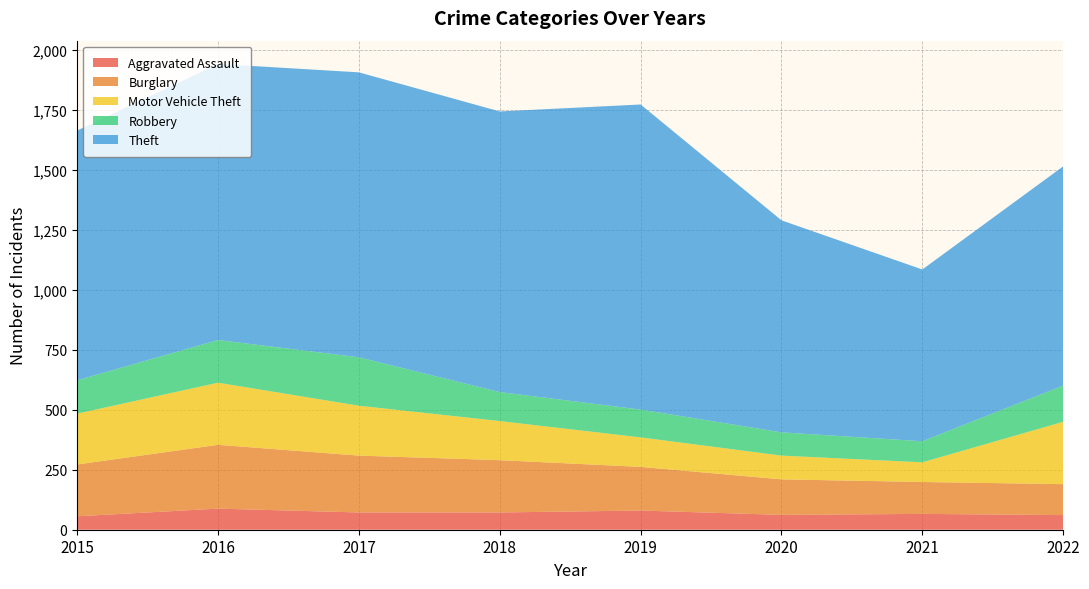

Reading right to left, list all the values displayed in this chart.

Aggravated Assault: 2022=61	2021=66	2020=62	2019=80	2018=72	2017=72	2016=88	2015=56
Burglary: 2022=129	2021=133	2020=148	2019=182	2018=218	2017=237	2016=266	2015=216
Motor Vehicle Theft: 2022=260	2021=82	2020=99	2019=123	2018=163	2017=208	2016=259	2015=212
Robbery: 2022=151	2021=88	2020=97	2019=116	2018=121	2017=202	2016=178	2015=139
Theft: 2022=914	2021=716	2020=884	2019=1272	2018=1170	2017=1188	2016=1151	2015=1041